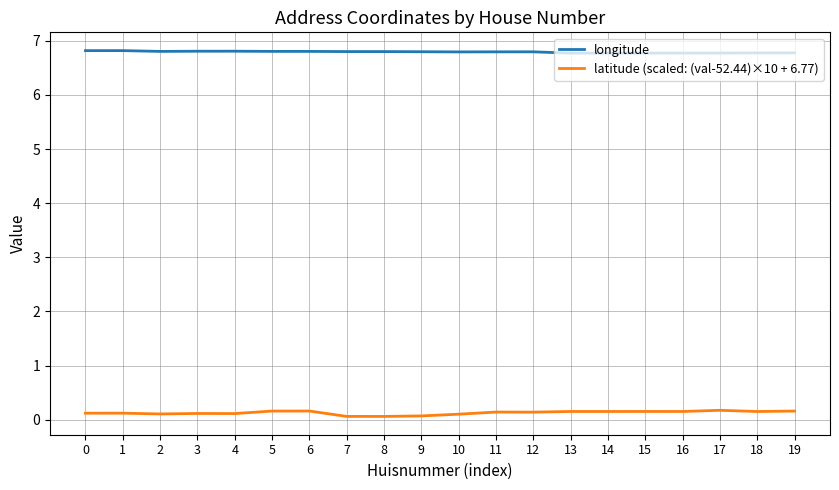

True or false: latitude (scaled: (val-52.44)×10 + 6.77) and longitude cross at least once.

False